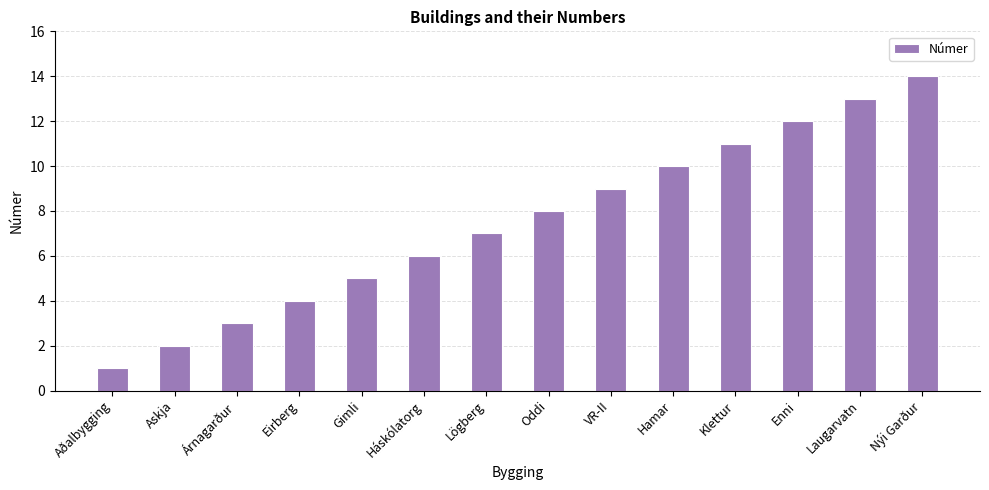

What is the label of the 2nd bar from the left?

Askja